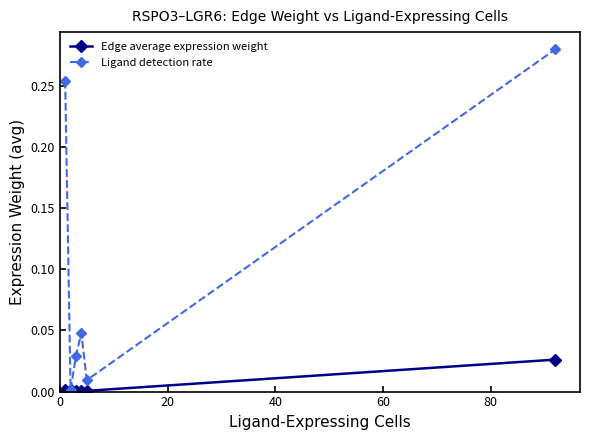

How many interior local valleys does the Ligand detection rate series have?

2